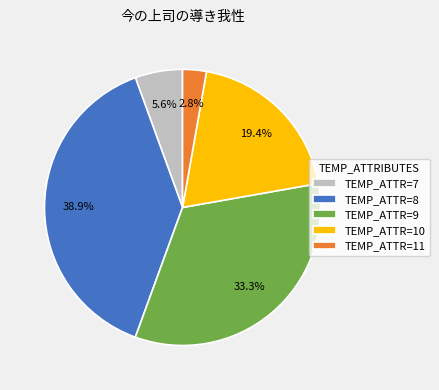

Does any single category account for the majority?

No